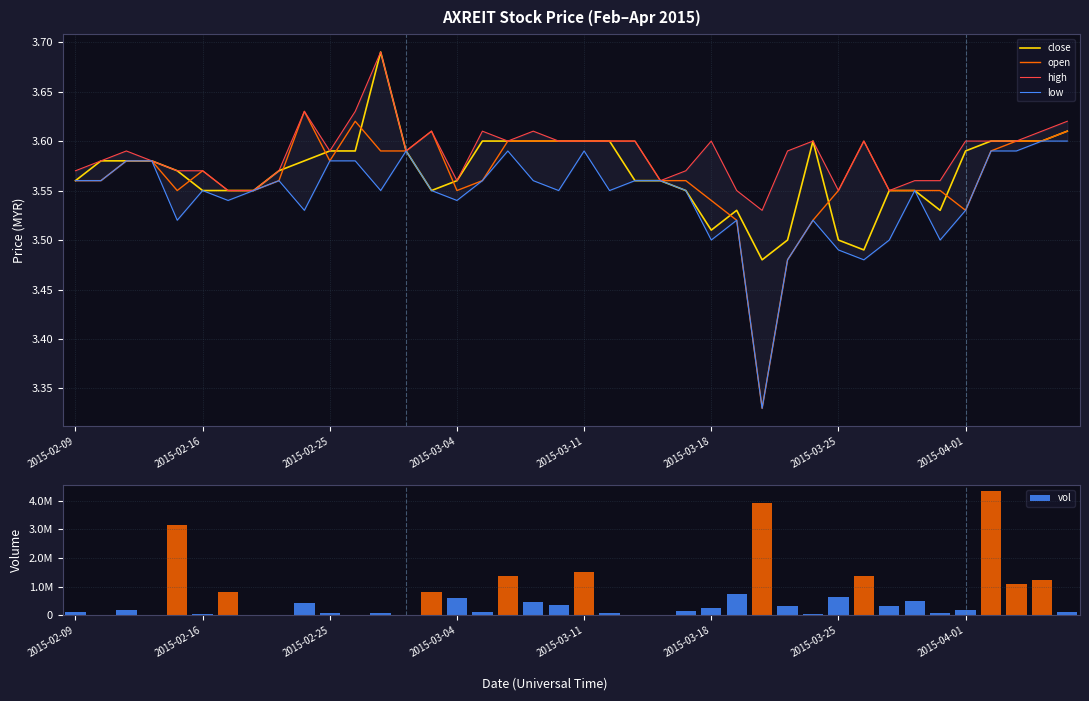

What value does the low series have at 36?

3.6